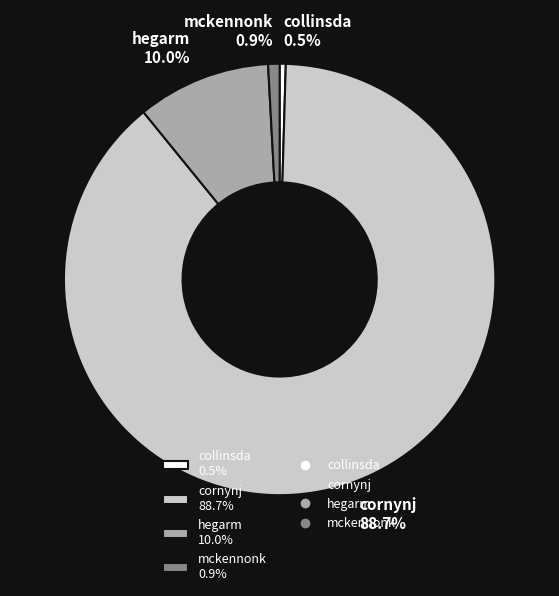

Count the number of slices in the pie.

4